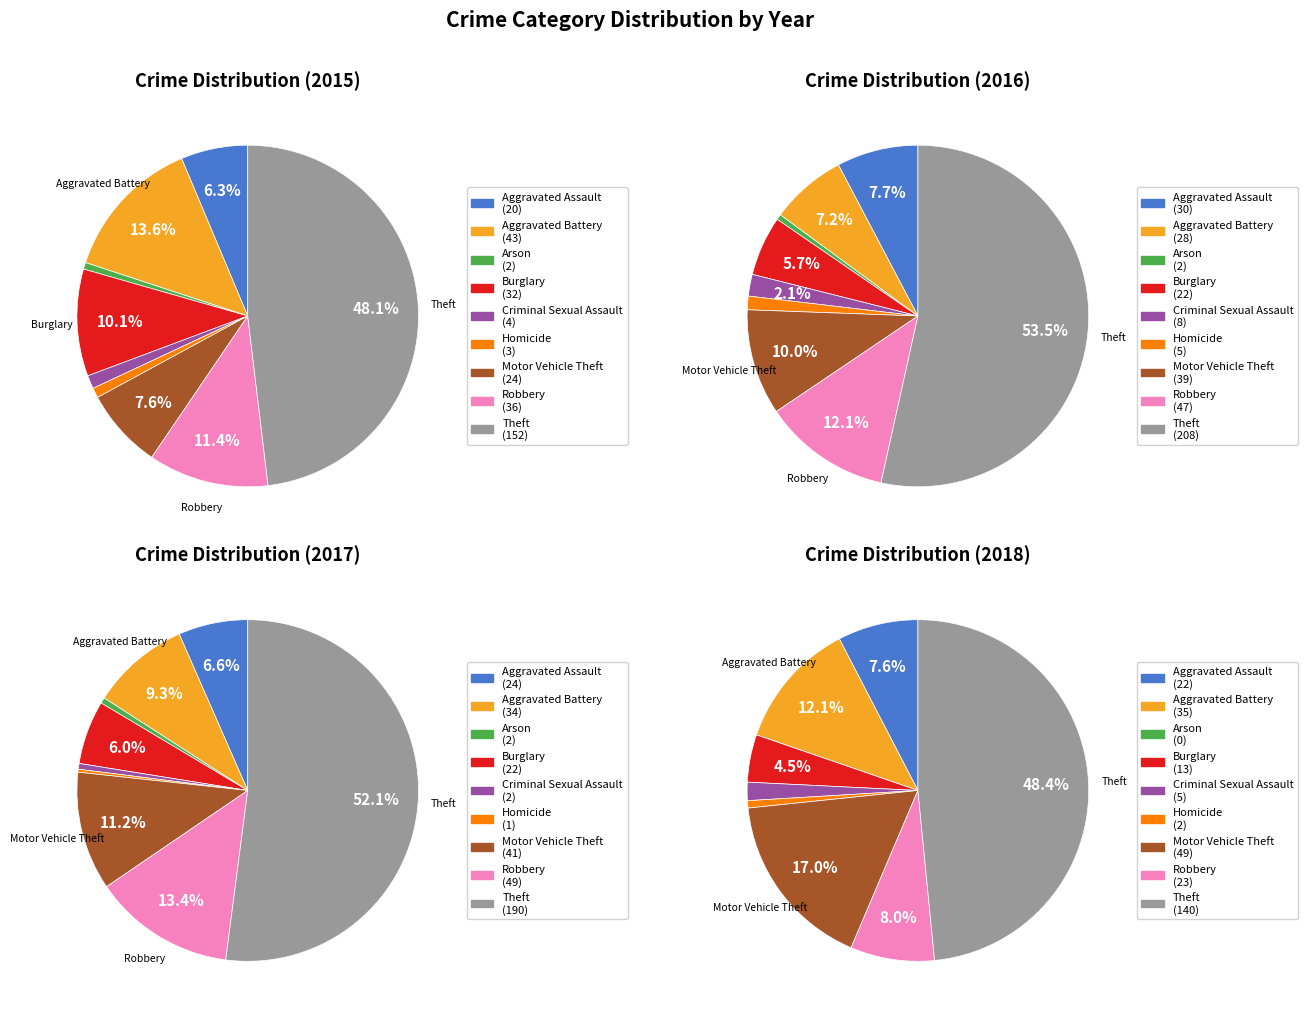

Does Theft account for over 50% of the chart?

No